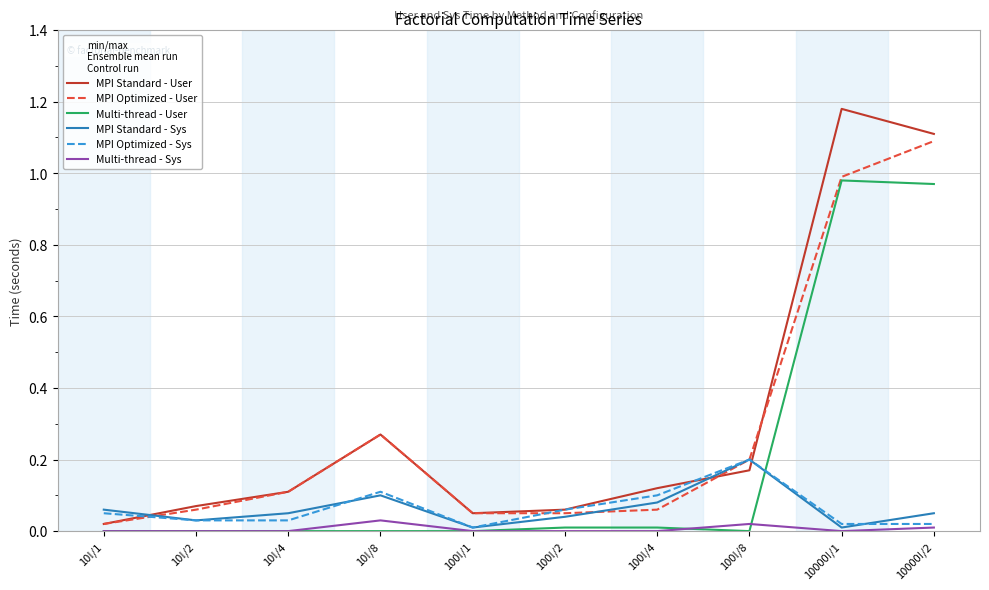

True or false: MPI Optimized - Sys has a value of 0.0 at 10000!/1.

True